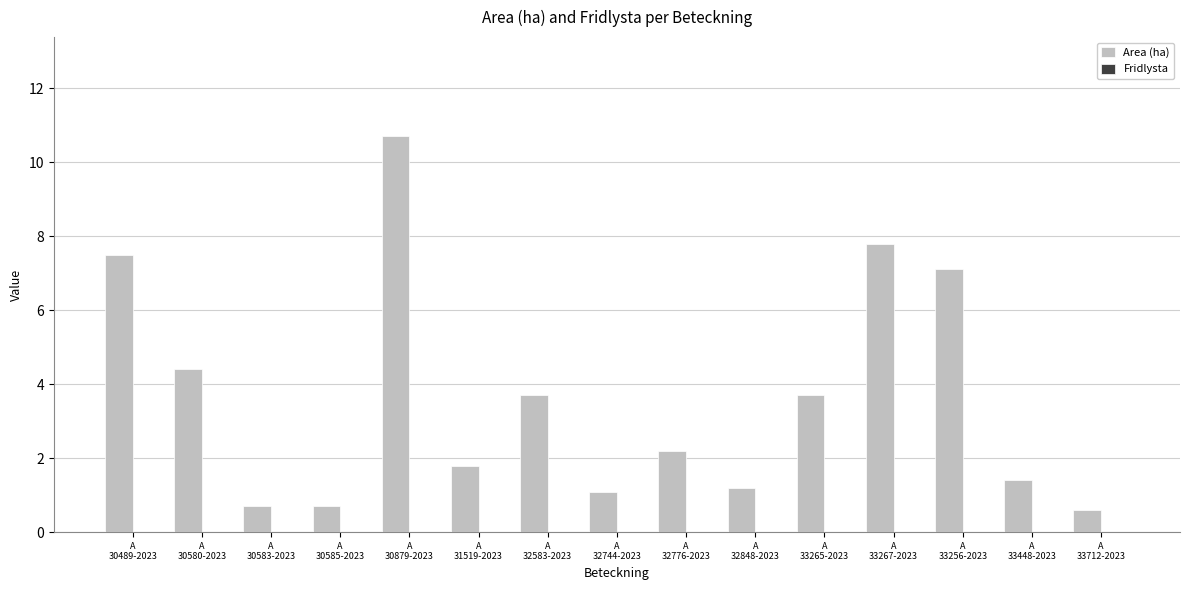

How many data points does each series have?

15